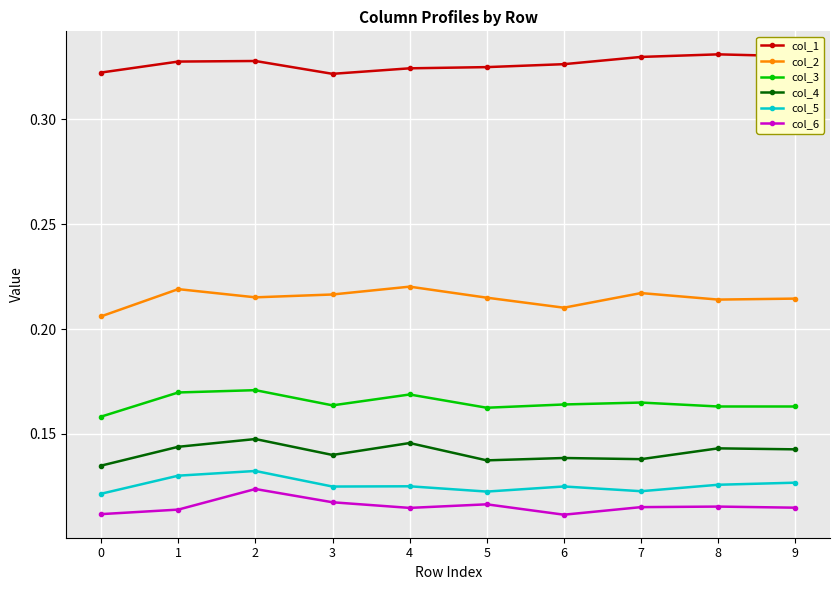

Is the value of col_4 at 7 greater than the value of col_1 at 6?

No